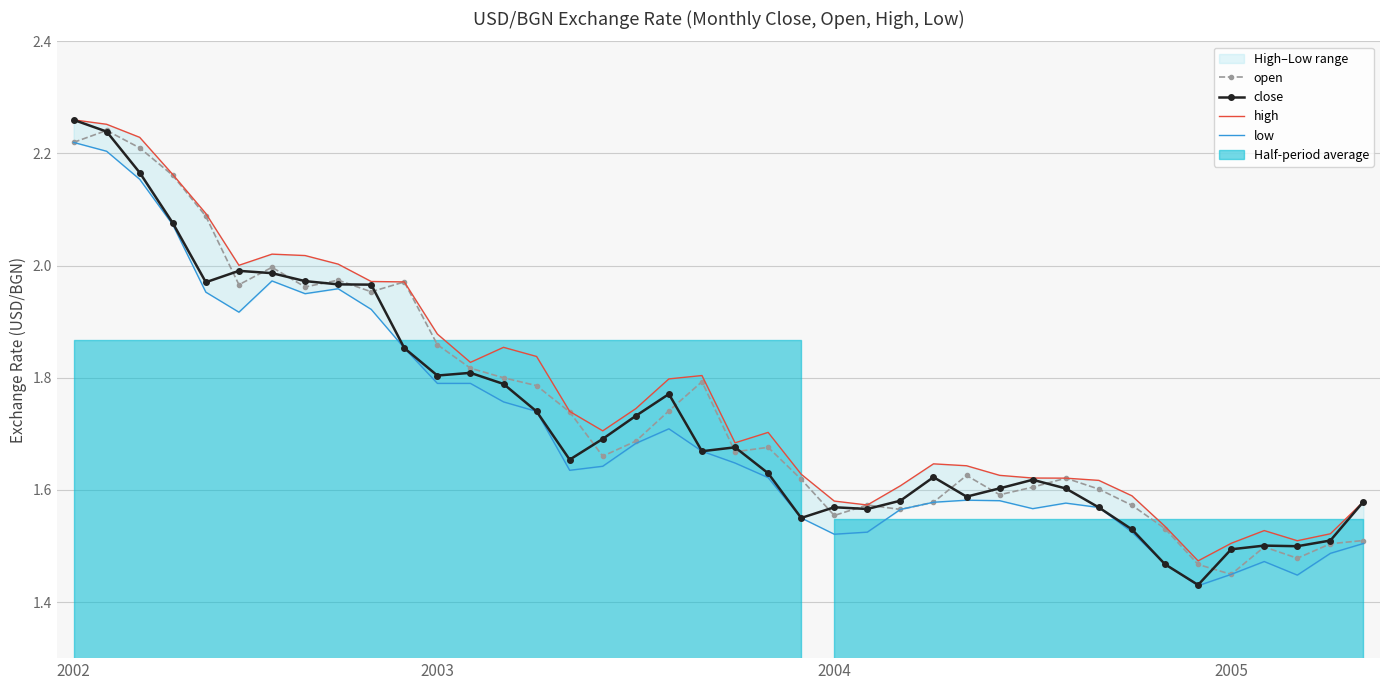

True or false: high and close cross at least once.

False